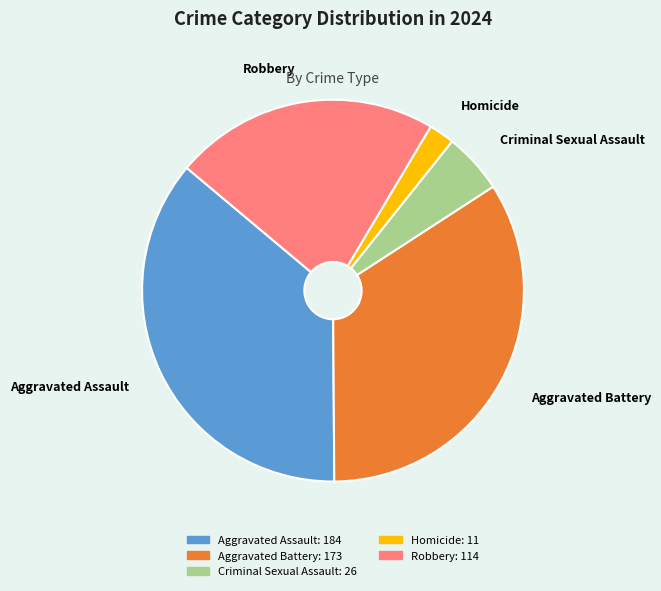

True or false: Aggravated Assault accounts for 36% of the total.

True